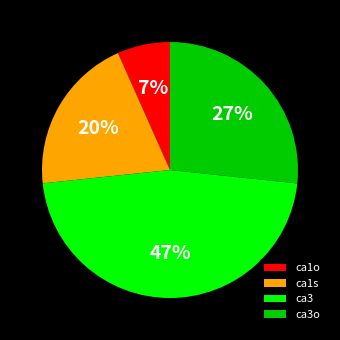

Is there any slice that represents more than half of the pie?

No